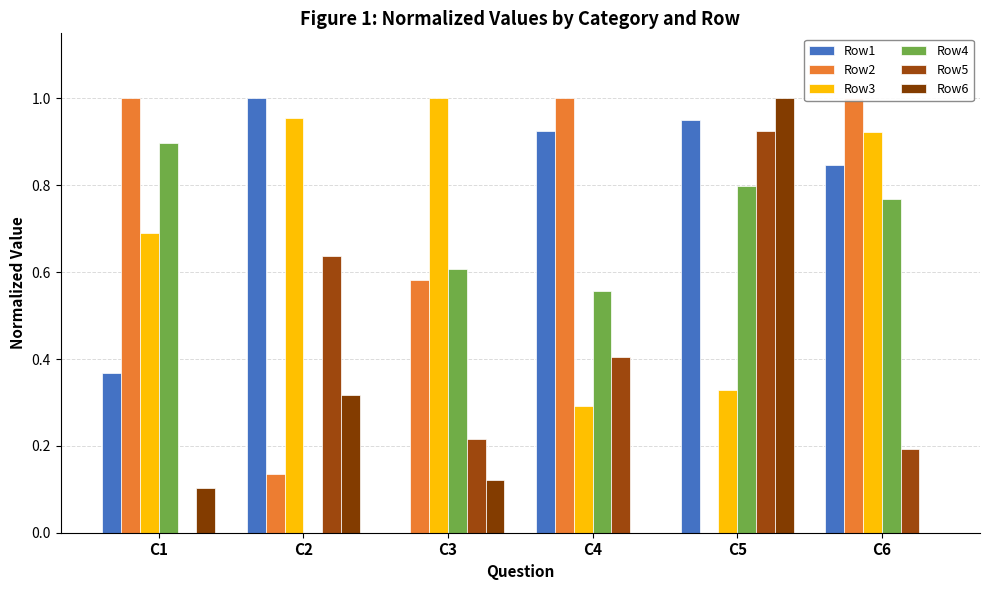

What is the sum of the Row2 values at C1 and C5?

1.0